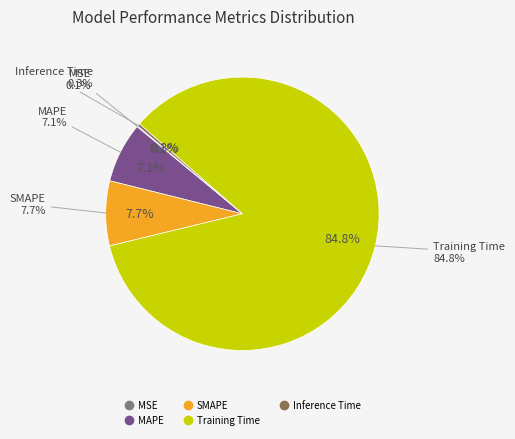

Which category has the smallest portion of the pie?

MSE